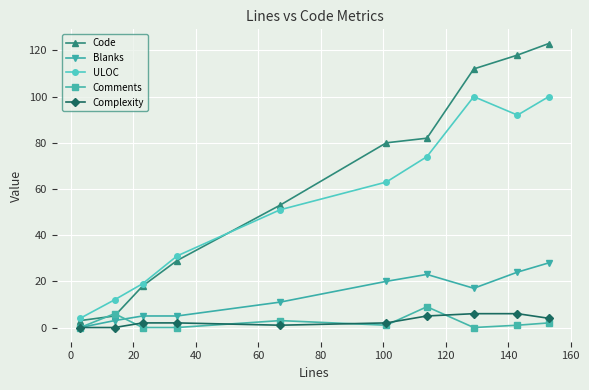

True or false: Blanks and Code intersect in this chart.

False